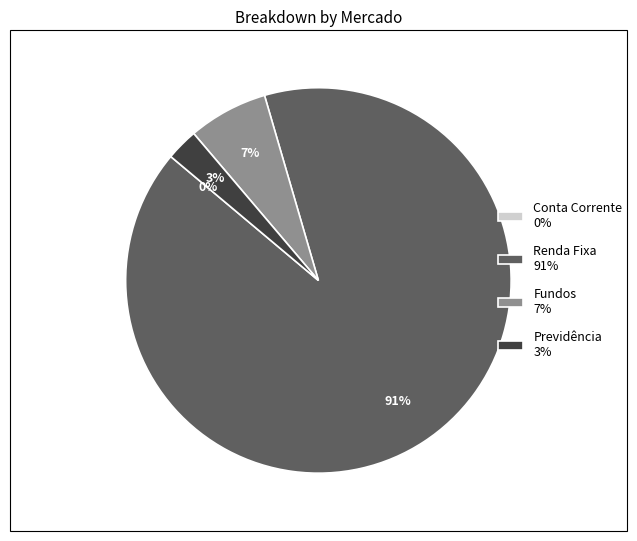

Does Renda Fixa represent more than half of the total?

Yes